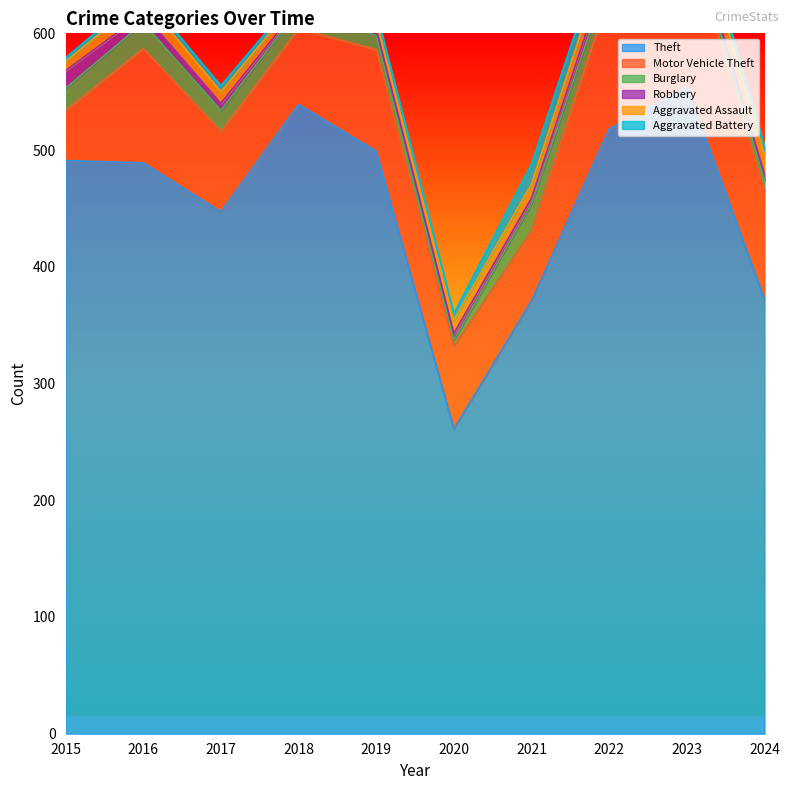

The value of Burglary at 2023 is 9. True or false?

True